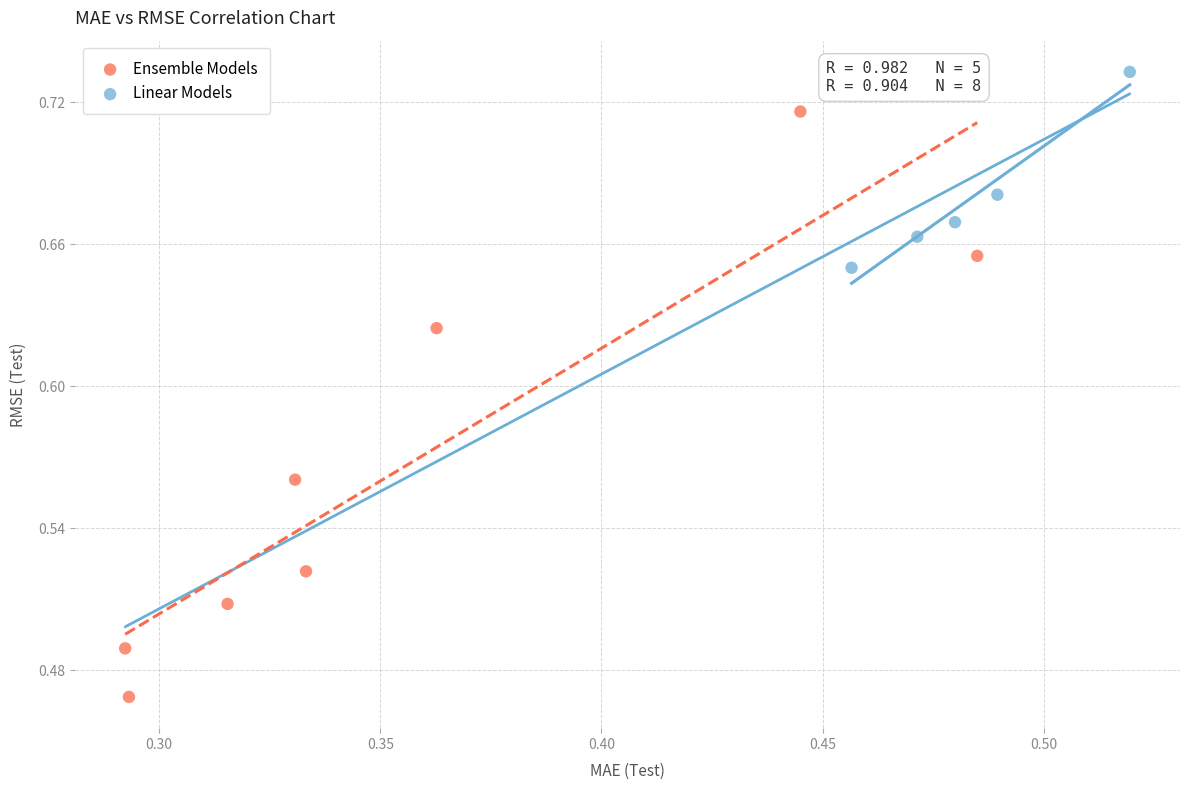

What are all the series names shown in the legend?

Ensemble Models, Linear Models